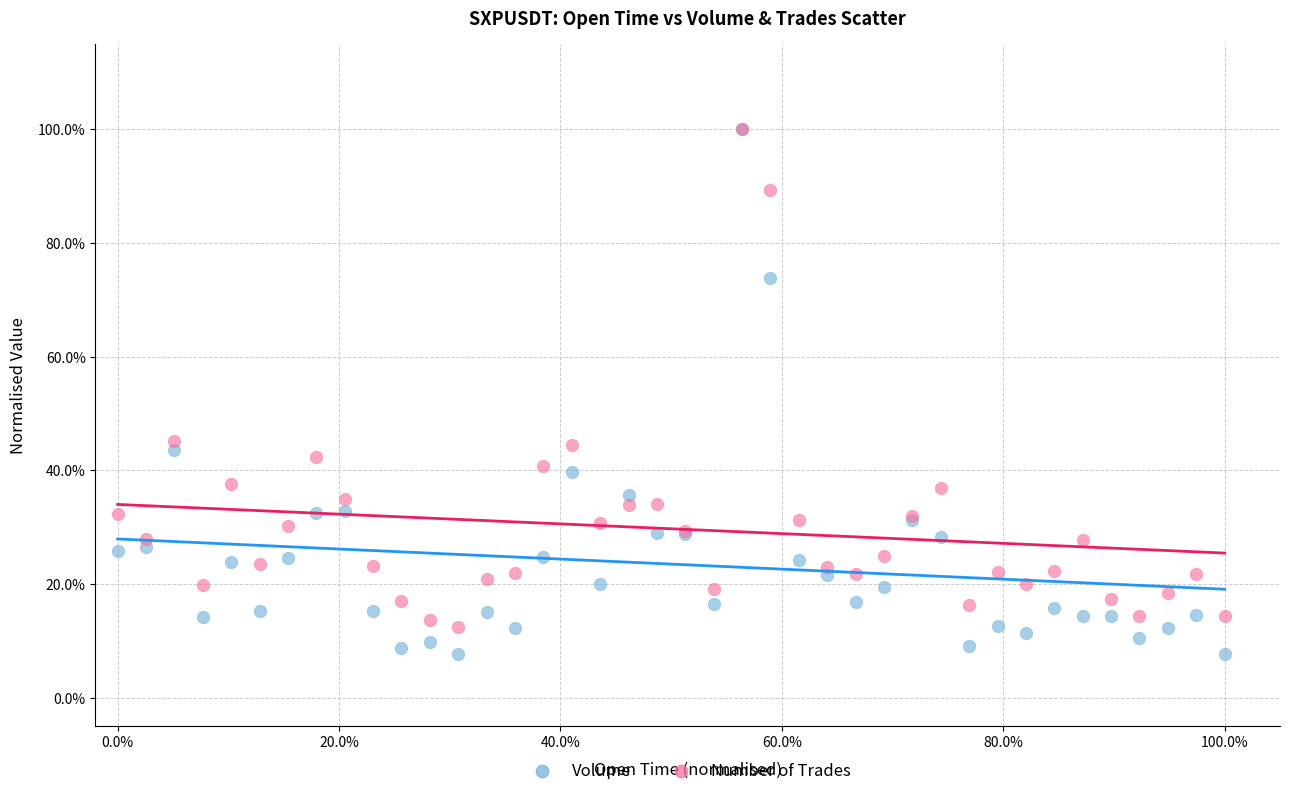

Which series reaches the minimum Y coordinate?

Volume